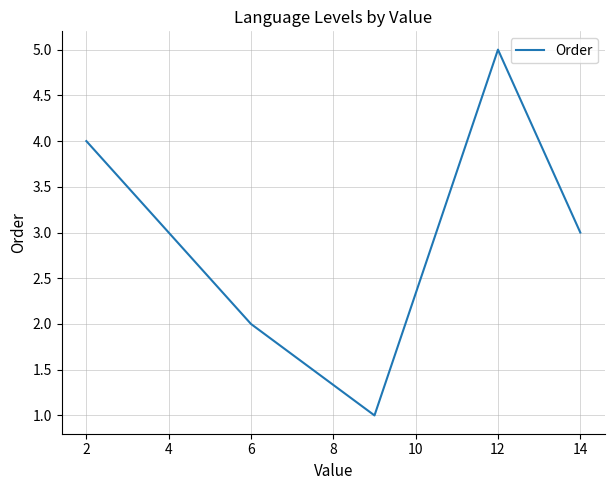

What is the value of the 3rd point from the left?

1